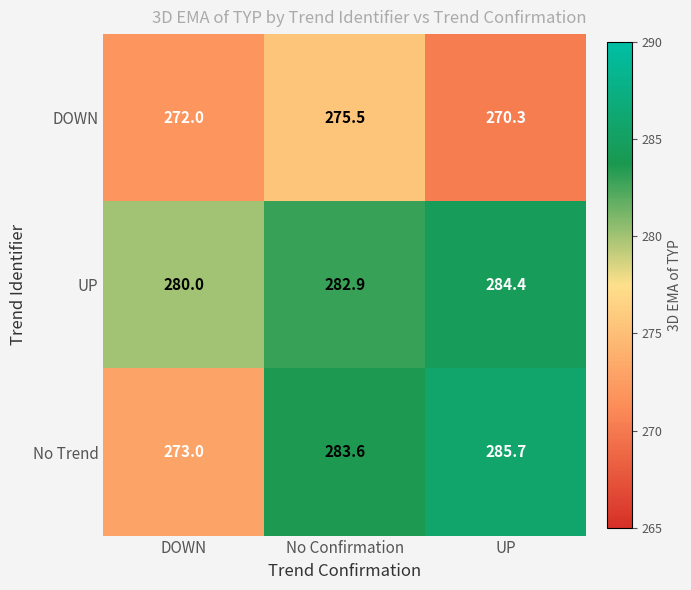

Which series has the largest total across all categories?

UP